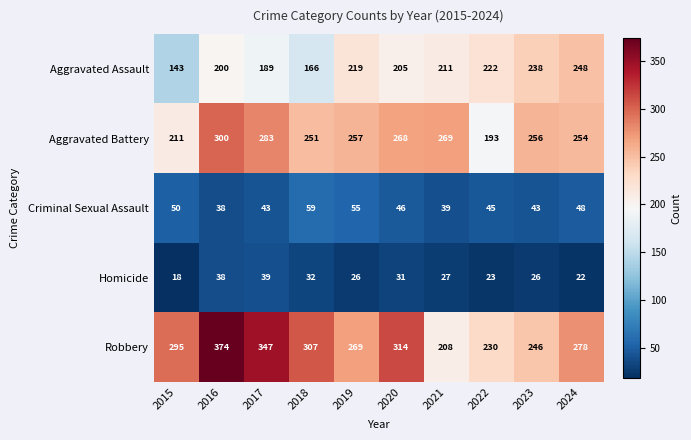

The Criminal Sexual Assault series shows 54 at 2021. True or false?

False